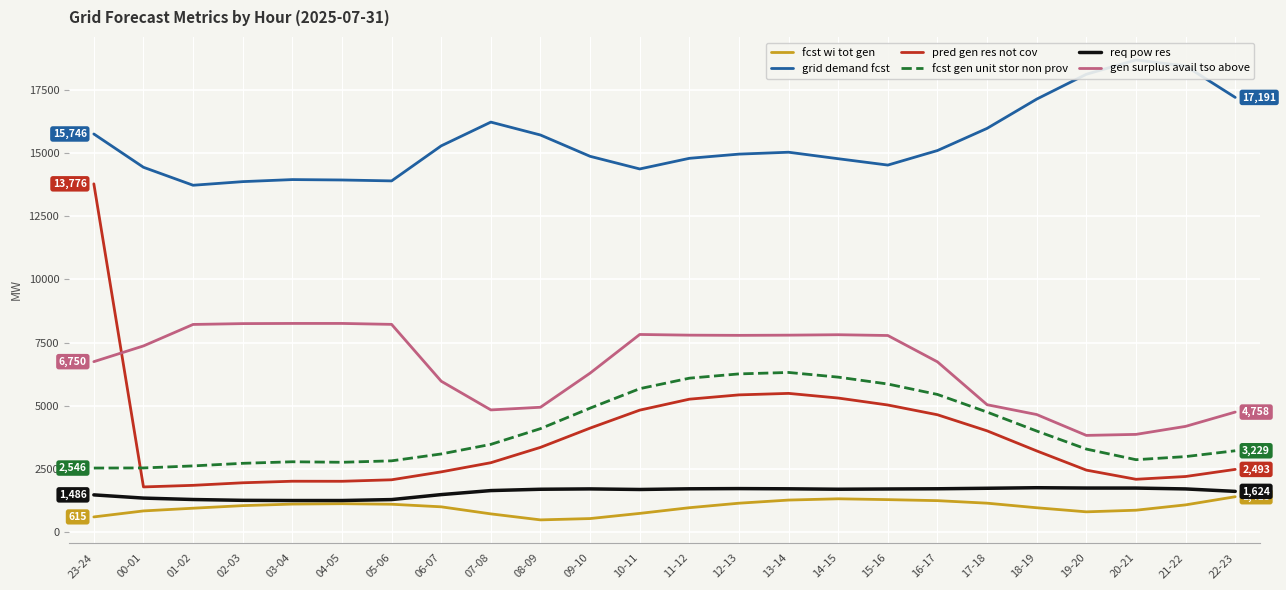

What is the lowest value of the pred gen res not cov series?

1800